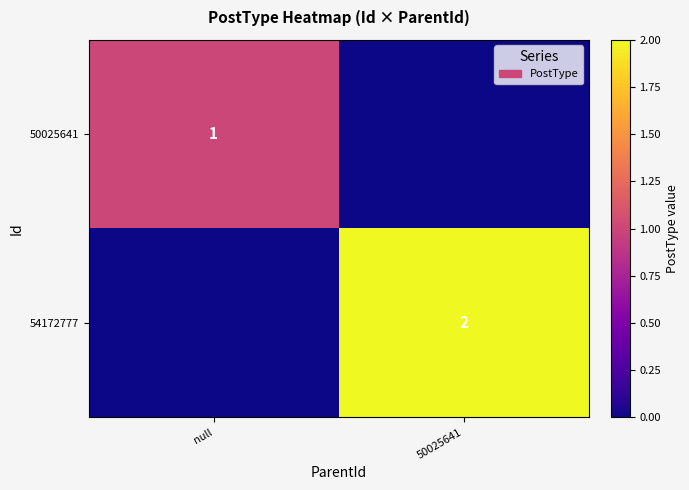

Is it true that 50025641 equals 1 at null?

True